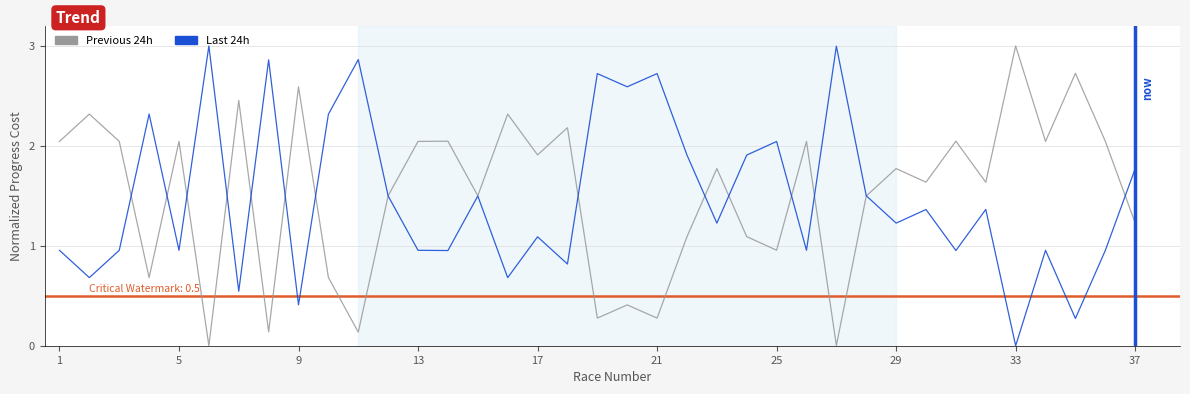

What is the greatest value displayed?

3.0